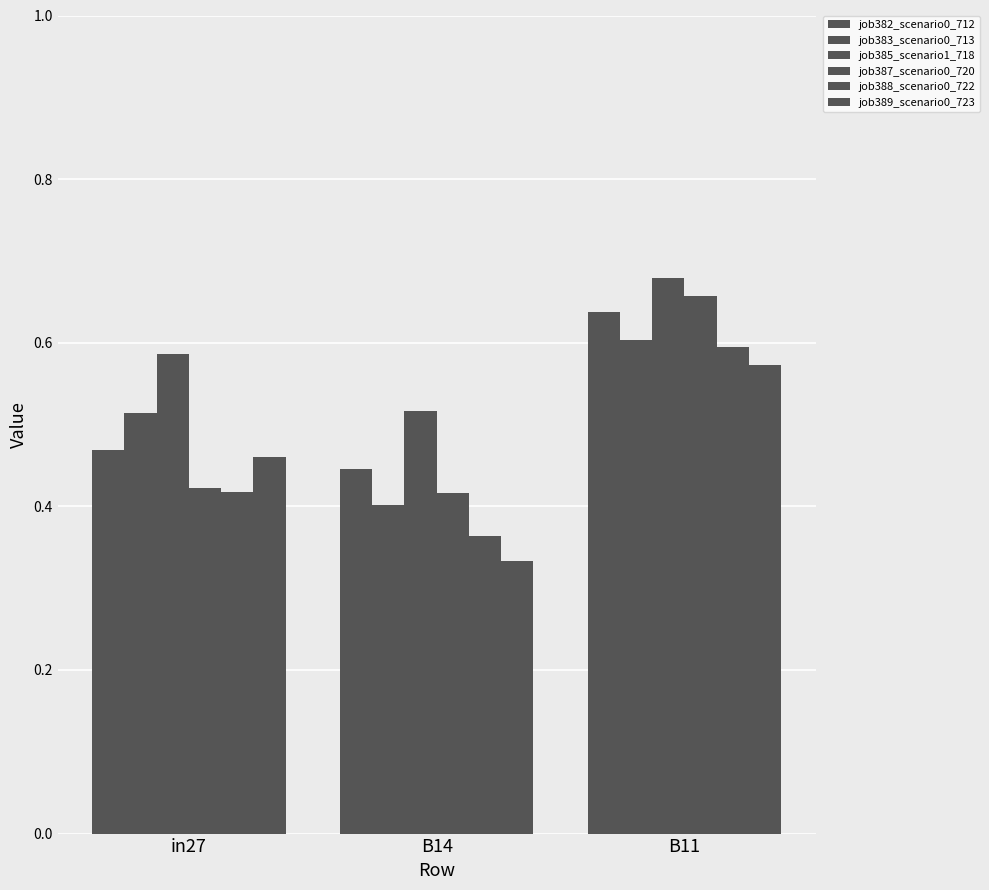

Count the number of categories in the chart.

3